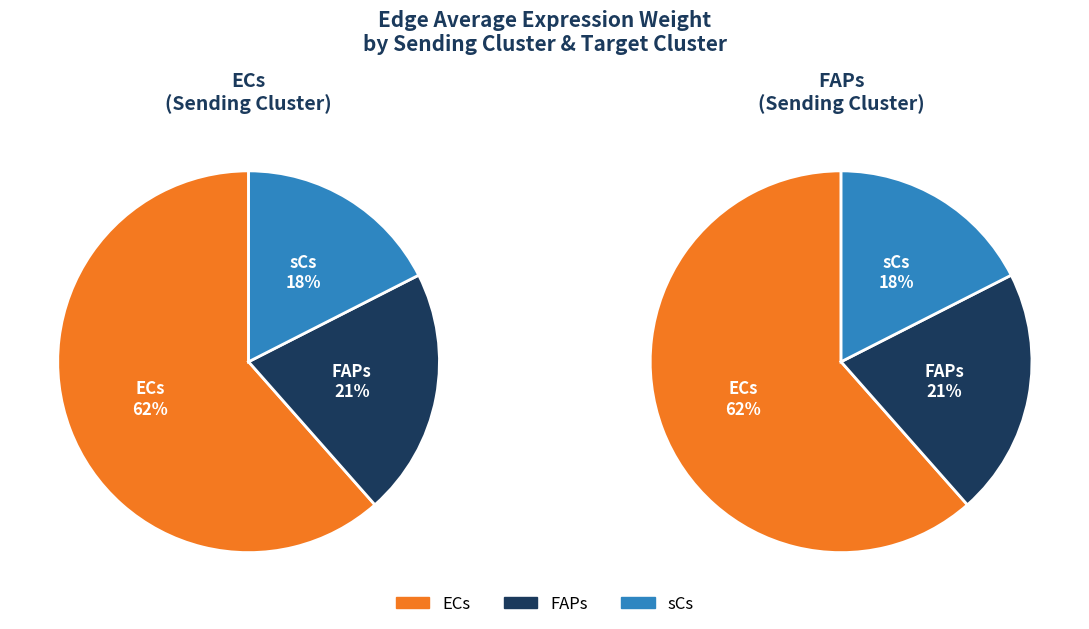

Is it true that ECs is 55% of the pie?

False